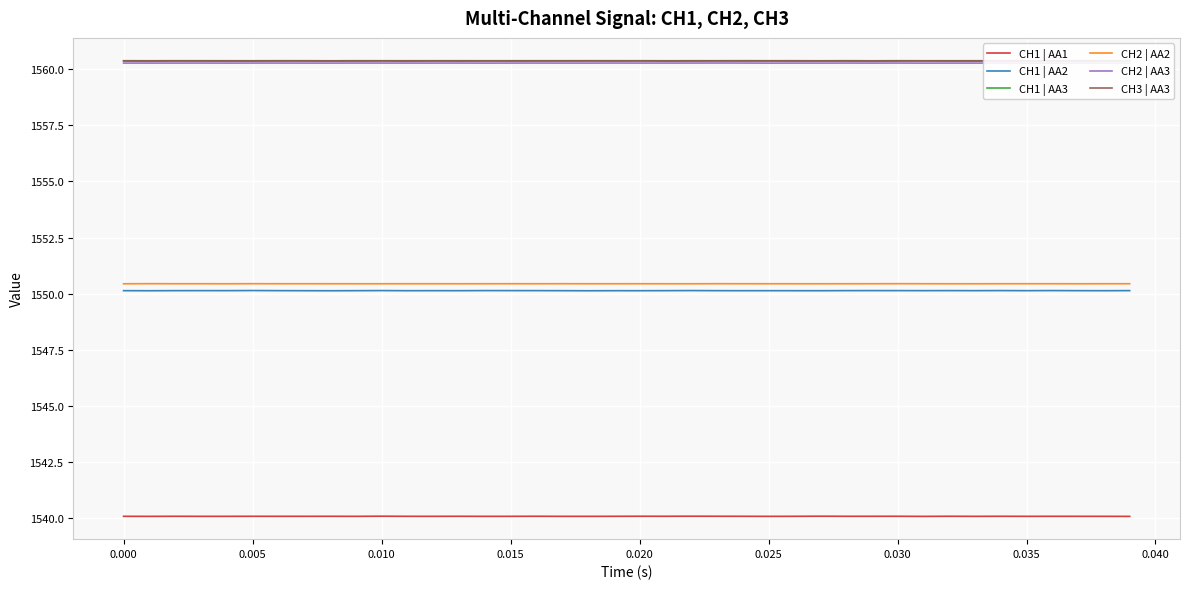

True or false: CH2 | AA2 and CH1 | AA1 cross at least once.

False